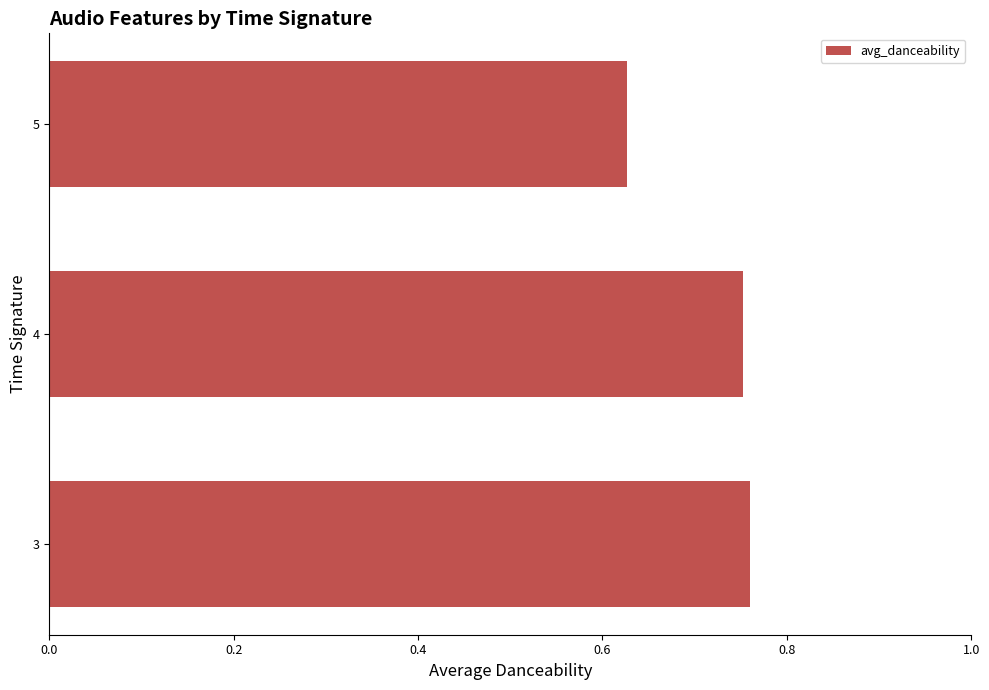

How many values are between 0 and 1?

3